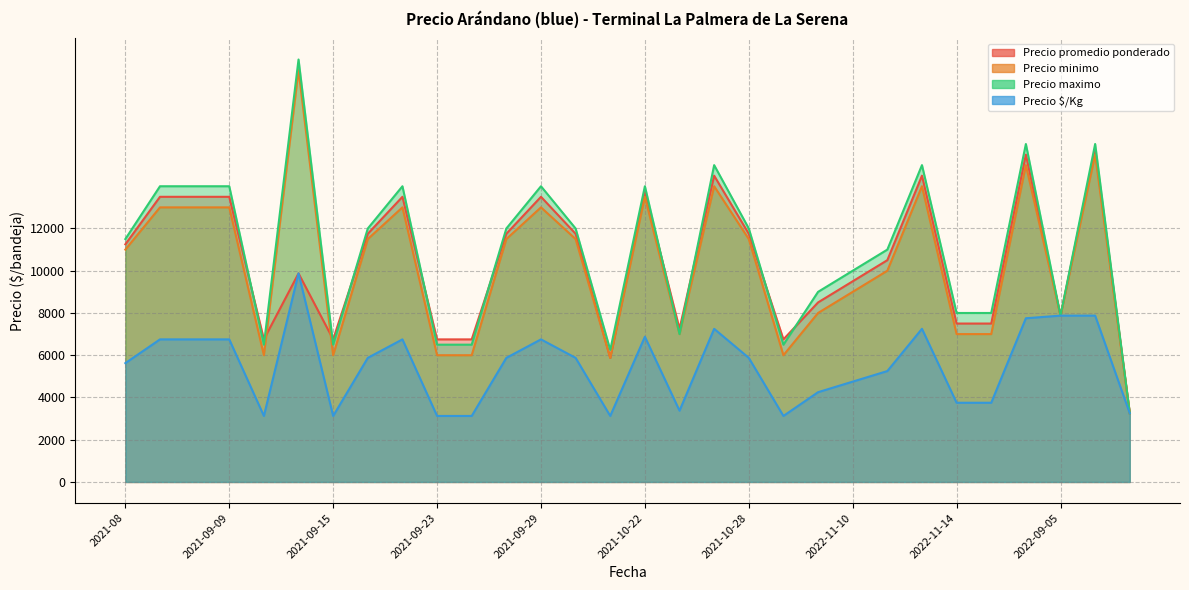

Which label corresponds to the largest value in the chart?

2021-08-27